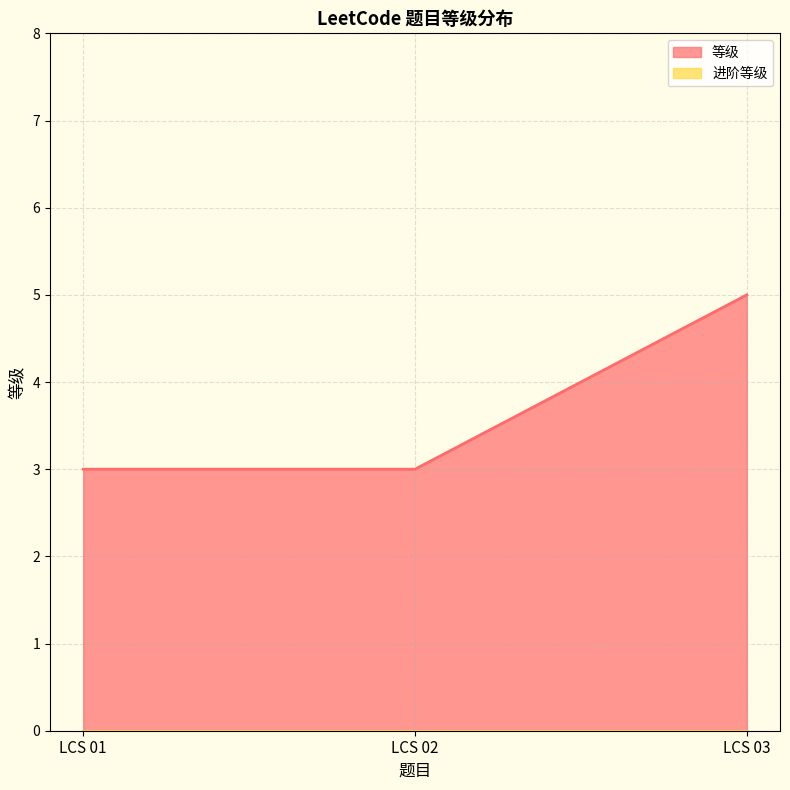

What is the value of the 1st point from the left?

3